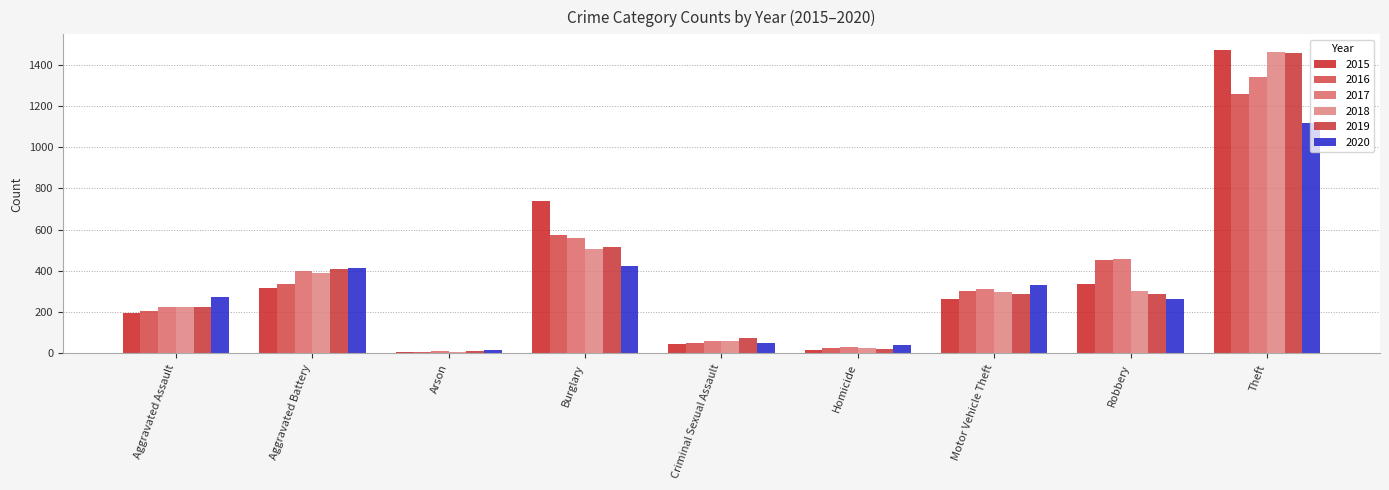

Does the chart contain stacked bars?

No